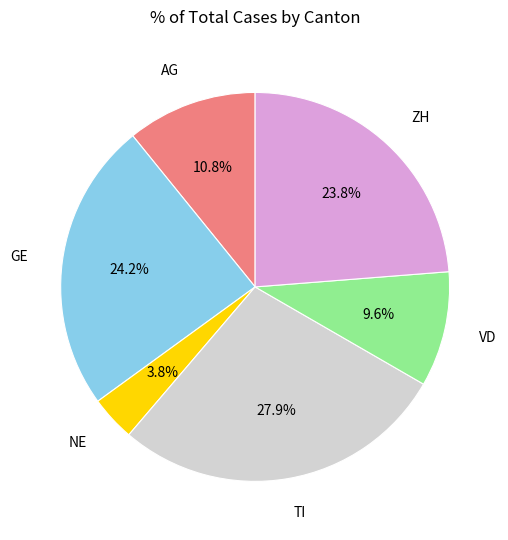

Does VD account for over 50% of the chart?

No